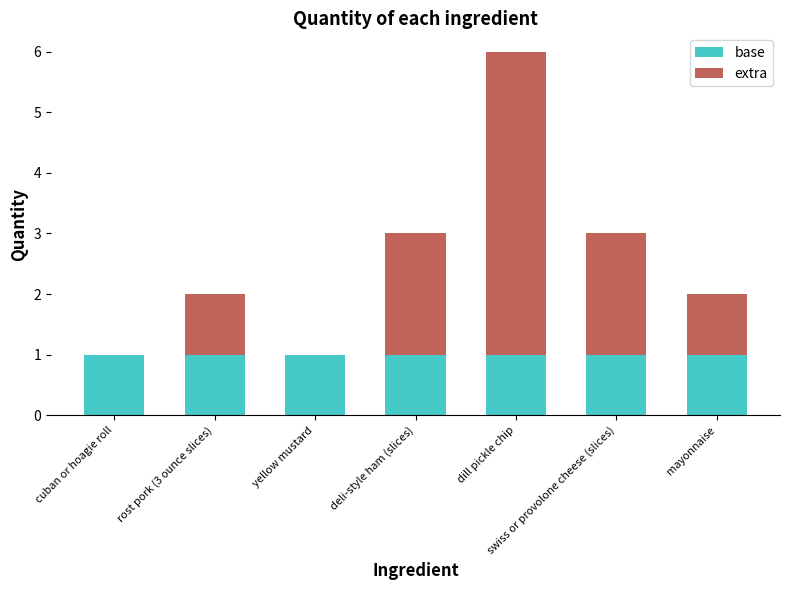

At which category is the sum across all series the highest?

dill pickle chip